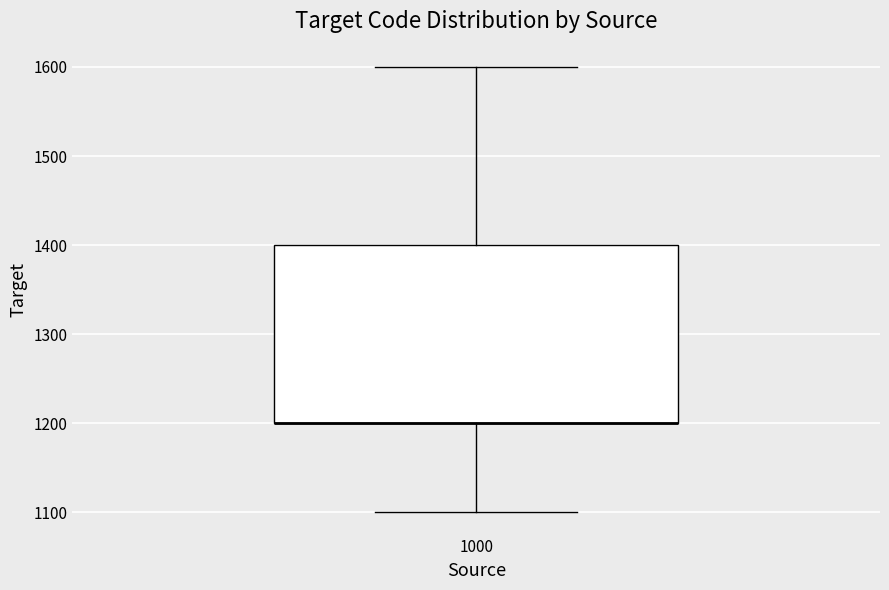

Transcribe this box plot: give where the median line is, the range the box spans, and where the two whiskers end, as read against the y-axis. The values are not printed on the chart, so give them approximately, as read against the axis.

median 1200 (drawn on the box's lower edge), box 1200 to 1400, whiskers 1100 to 1600